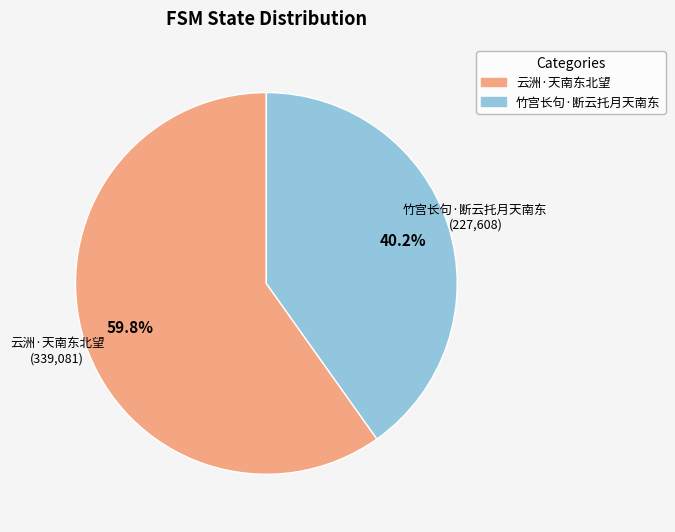

Which category has the smallest portion of the pie?

竹宫长句·断云托月天南东